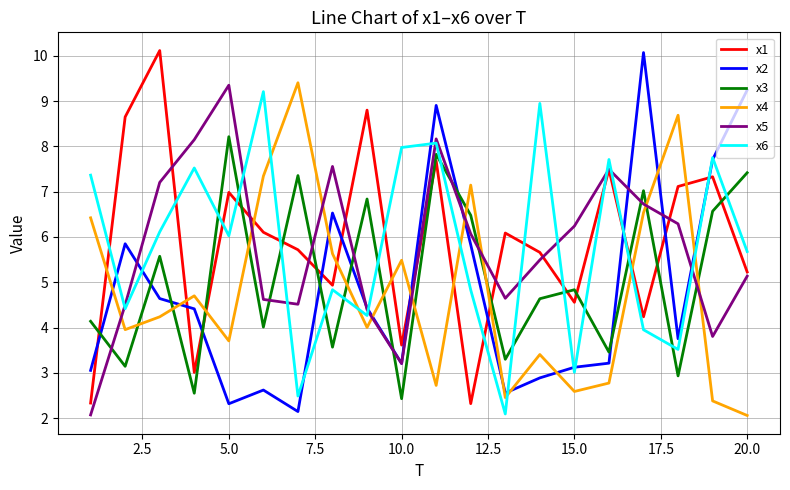

How many interior local valleys does the x5 series have?

4